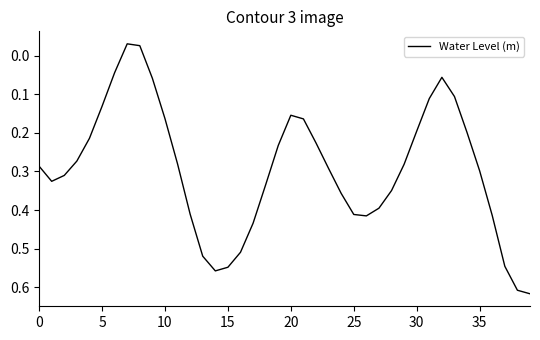

How many interior local valleys (lower than both neighbors) does the data have?

3